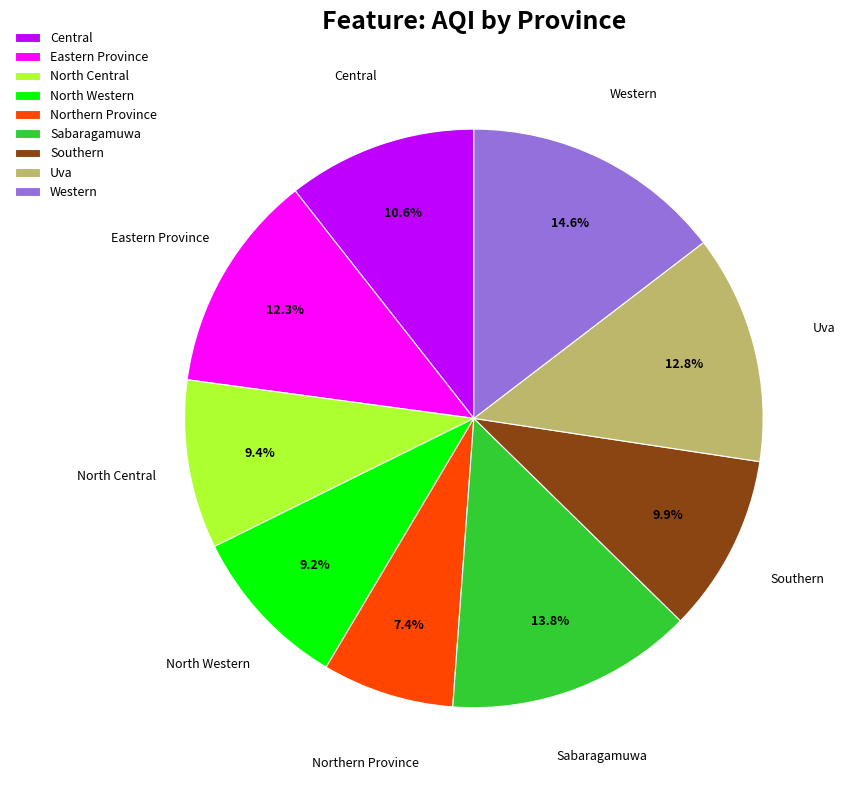

Which slice is the smallest?

Northern Province